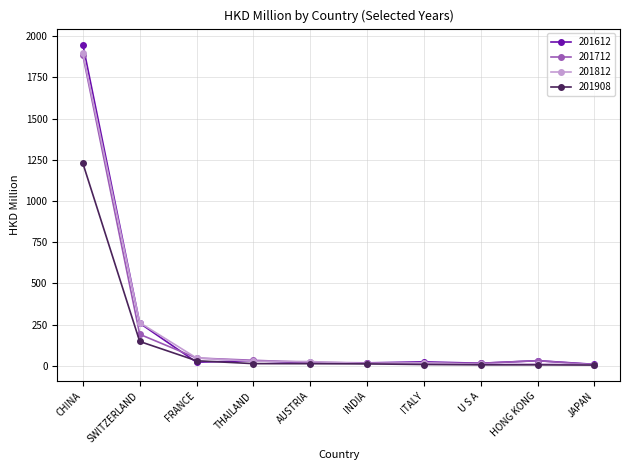

The value of 201612 at AUSTRIA is 16.7. True or false?

True